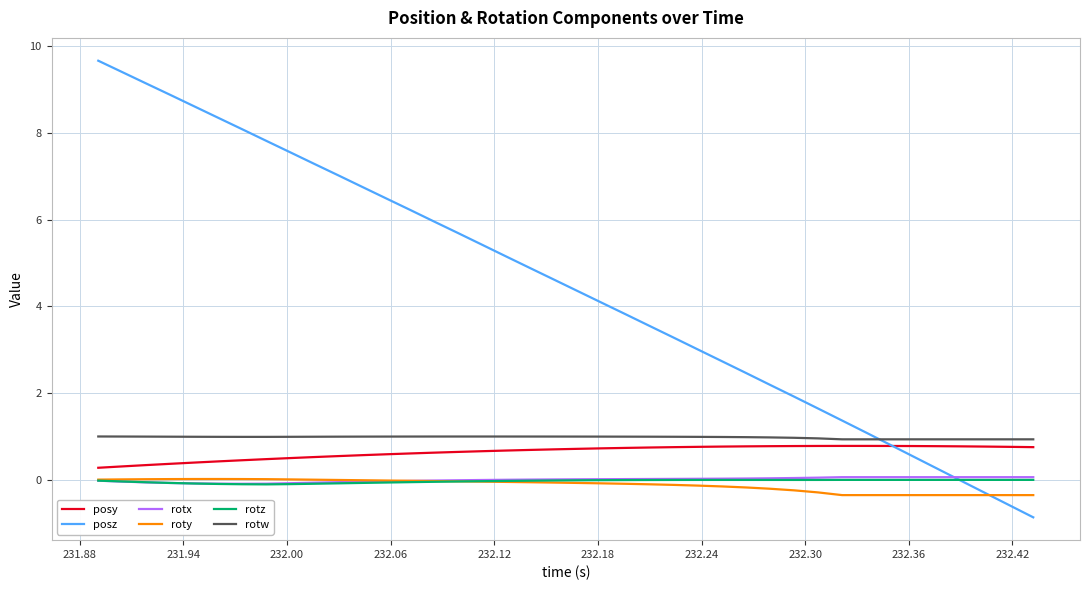

Which series has the largest total across all categories?

posz